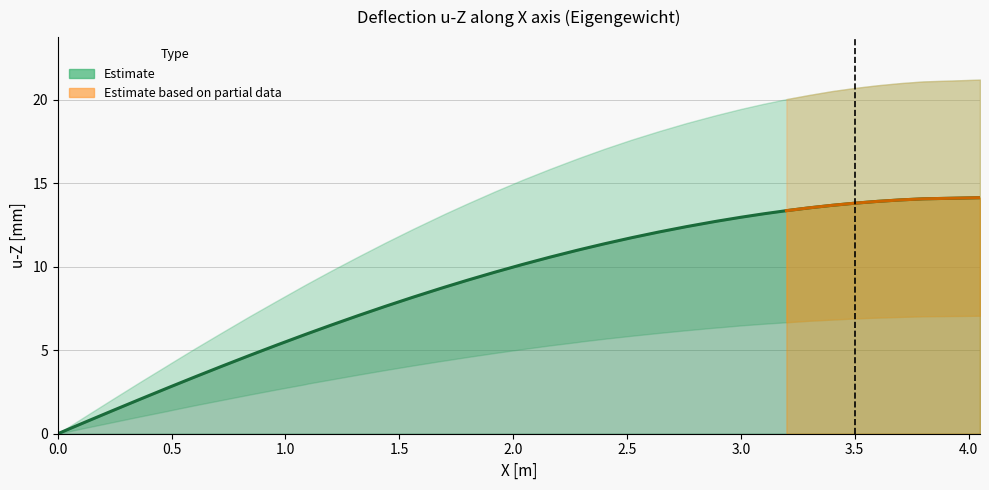

True or false: u-Z lower and u-Z [mm] cross at least once.

False